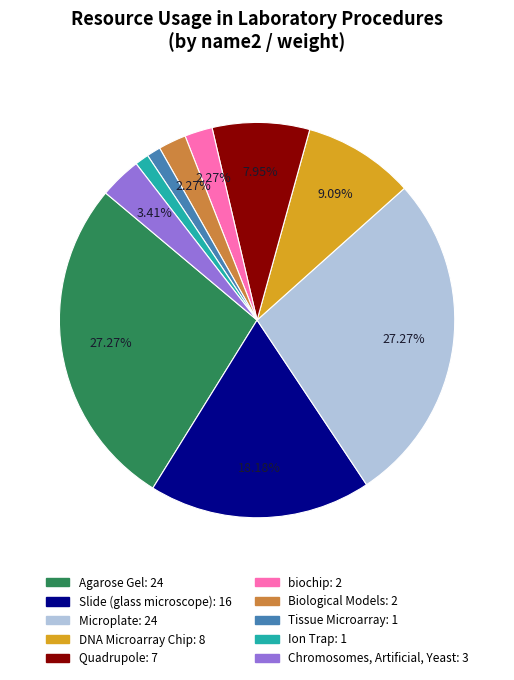

To the nearest percent, what is the combined percentage of Tissue Microarray and Agarose Gel?

28%